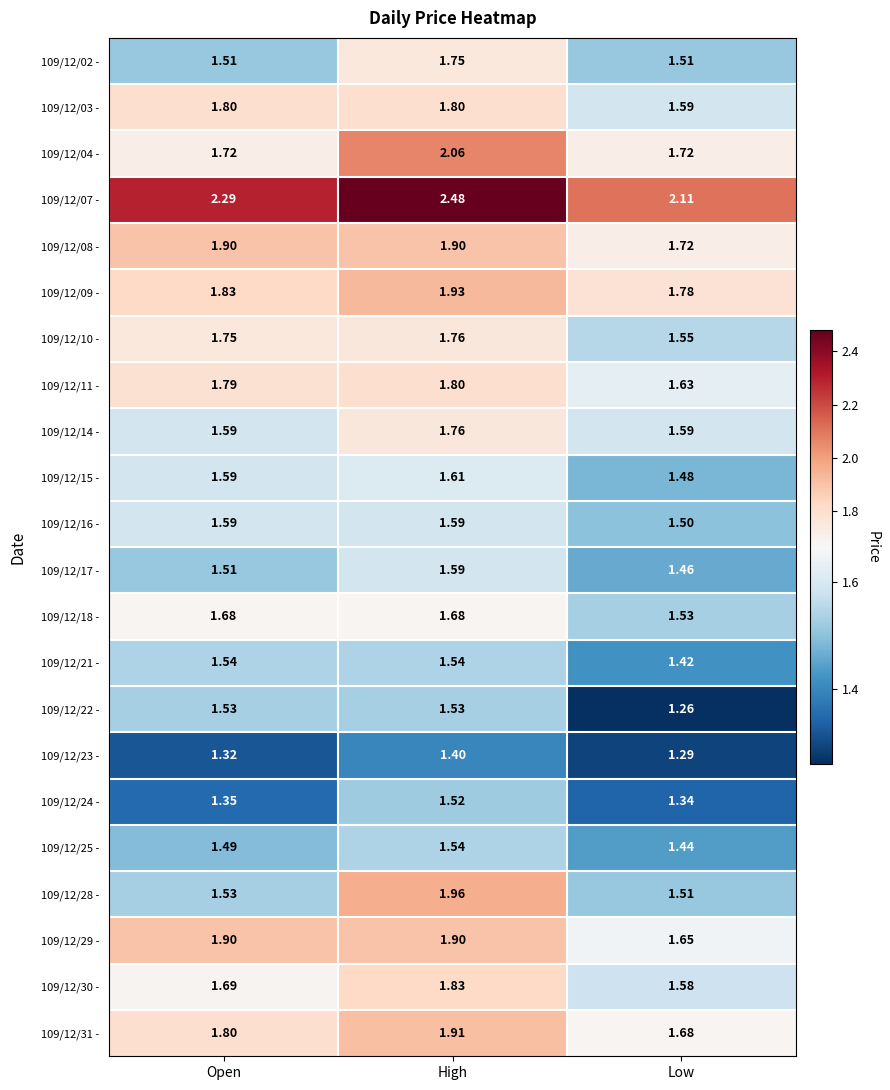

Which category has the lowest value across all series?

Low